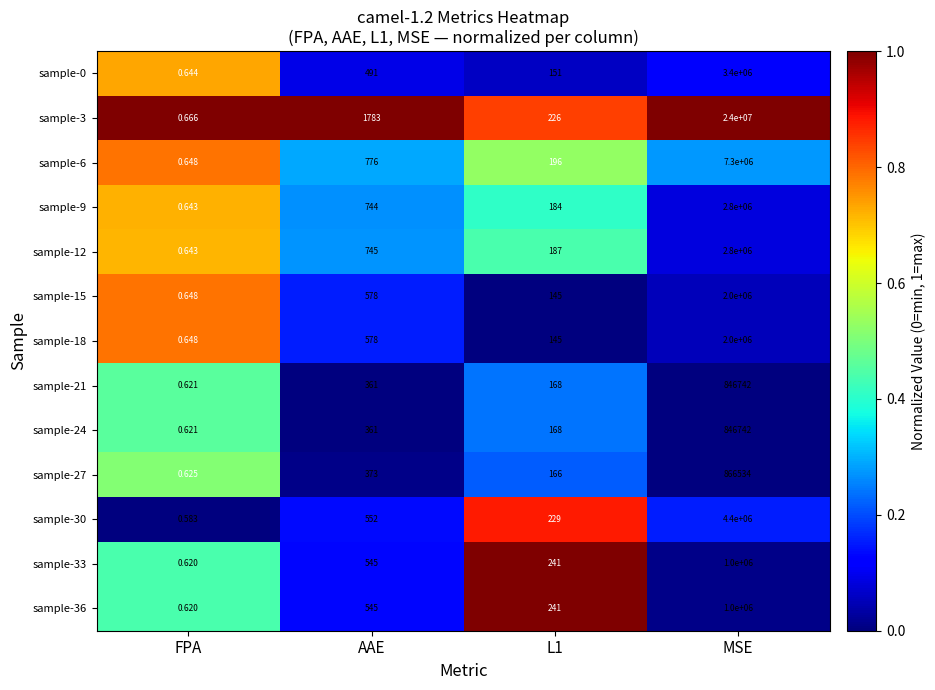

What is the greatest value displayed?

24000000.0